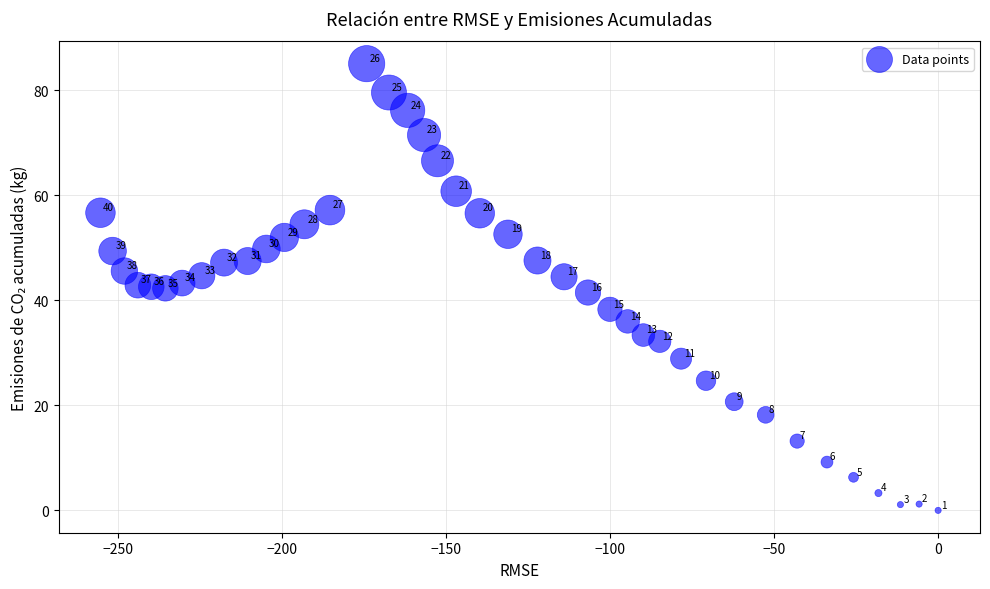

What Y value in the scatter plot is closest to 42?

42.3